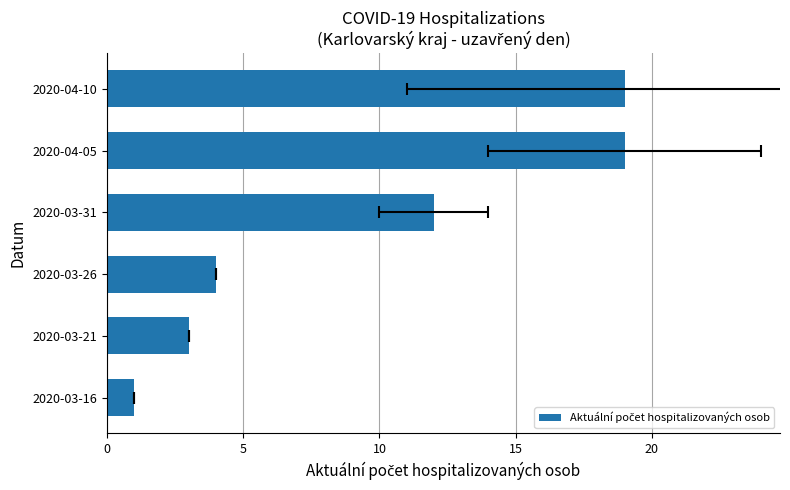

How many values are below 12?

3